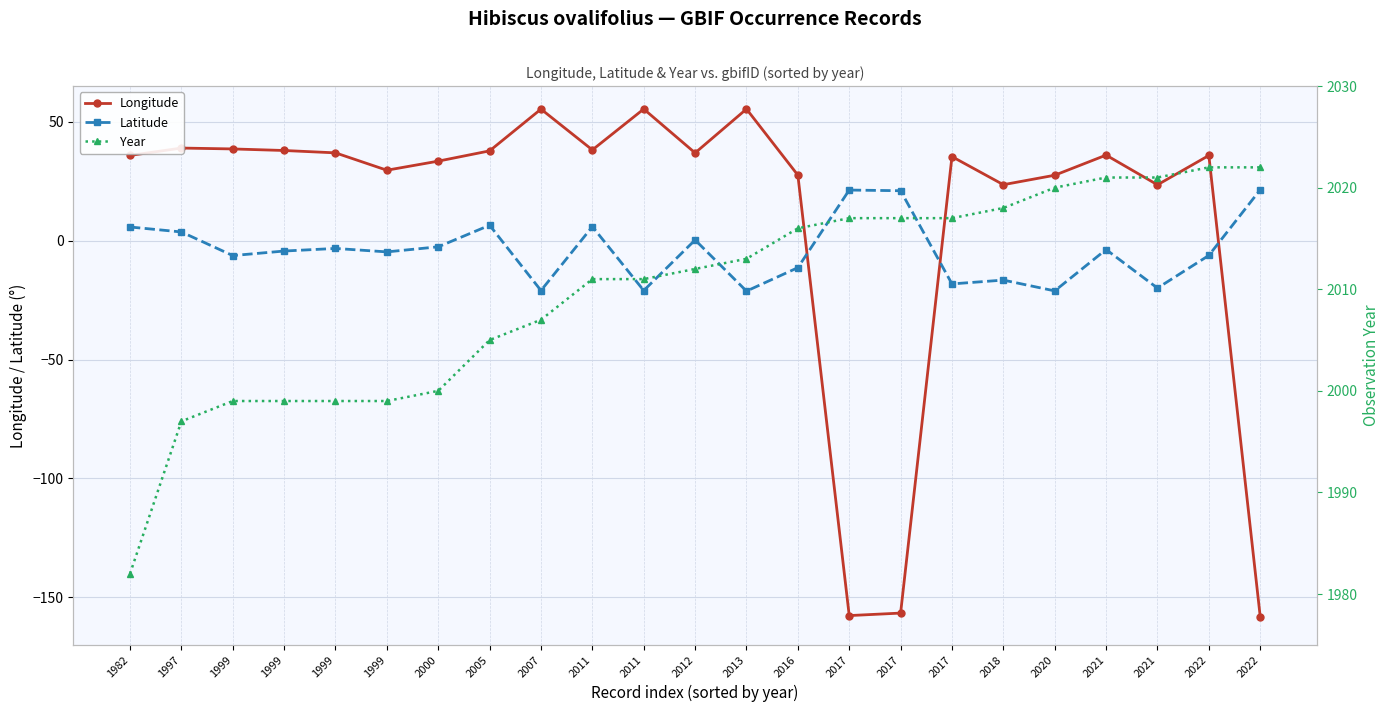

What is the difference between the highest and lowest values at 2021?

2024.7